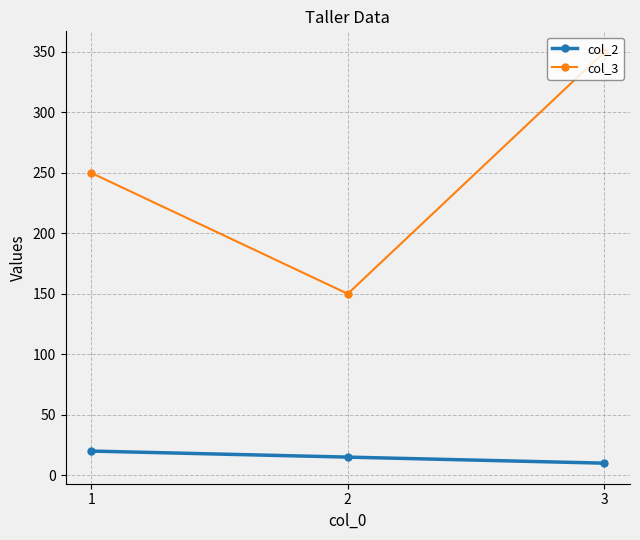

Which series has the widest spread of values?

col_3